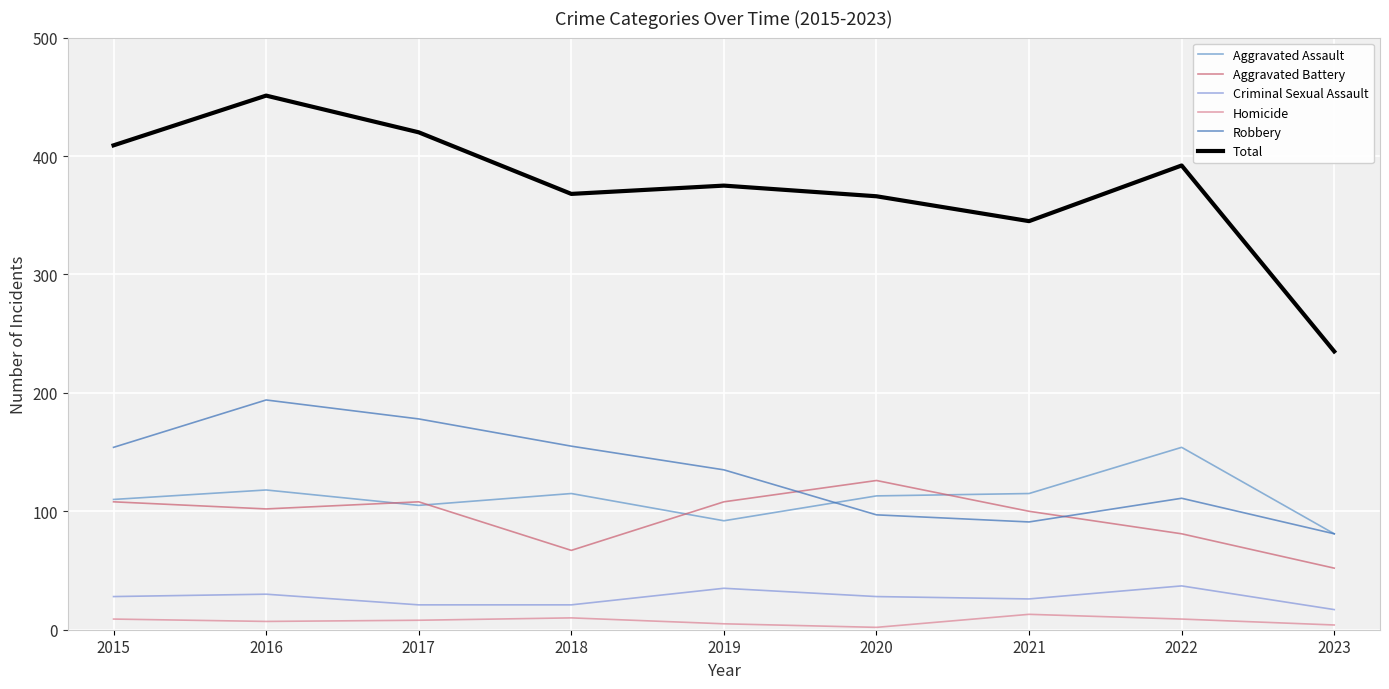

True or false: Total and Criminal Sexual Assault cross at least once.

False